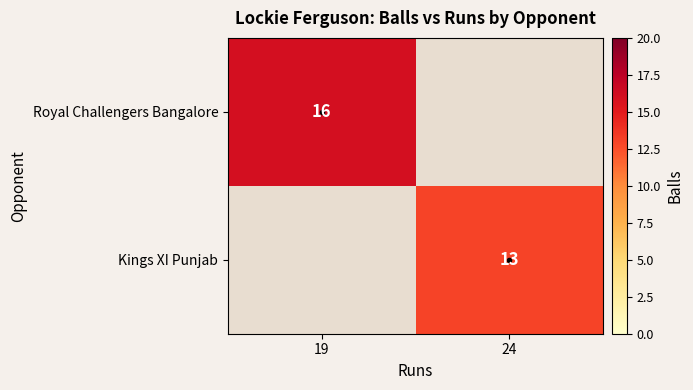

What is the minimum value shown in the chart?

13.0